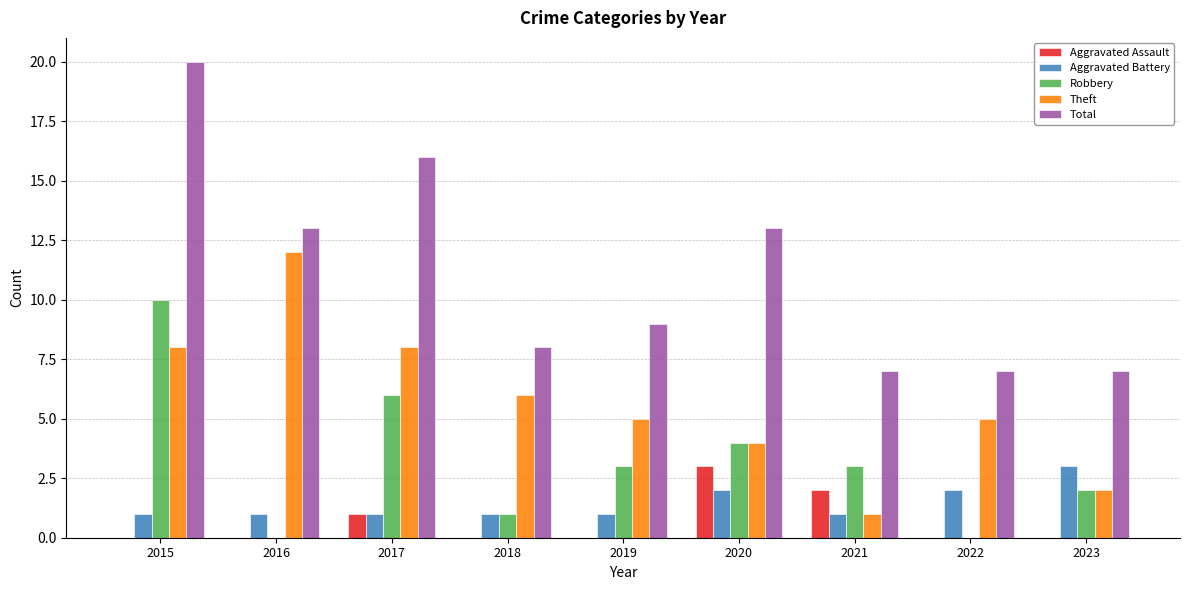

What are all the series names shown in the legend?

Aggravated Assault, Aggravated Battery, Robbery, Theft, Total